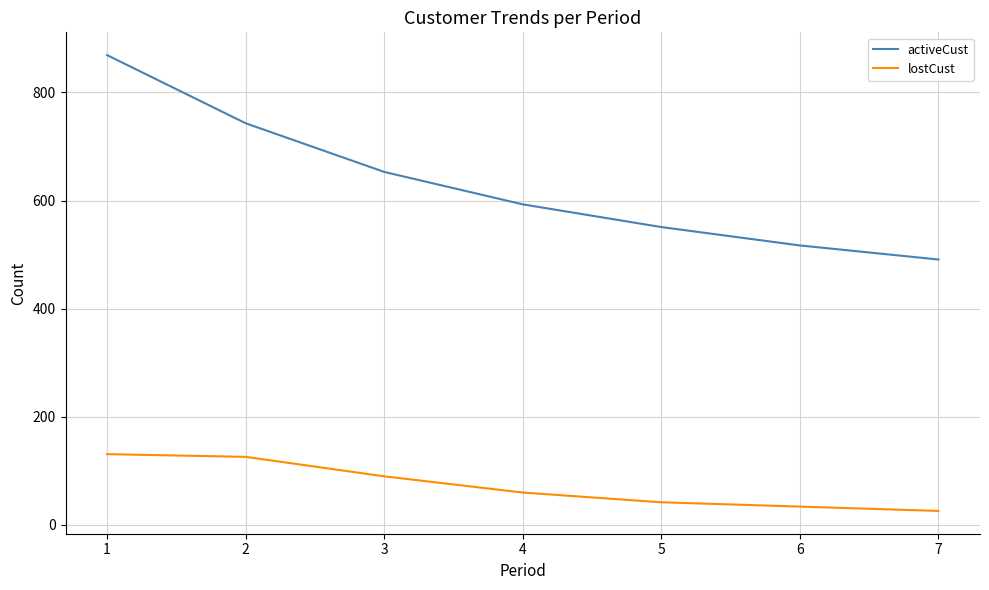

True or false: lostCust and activeCust cross at least once.

False